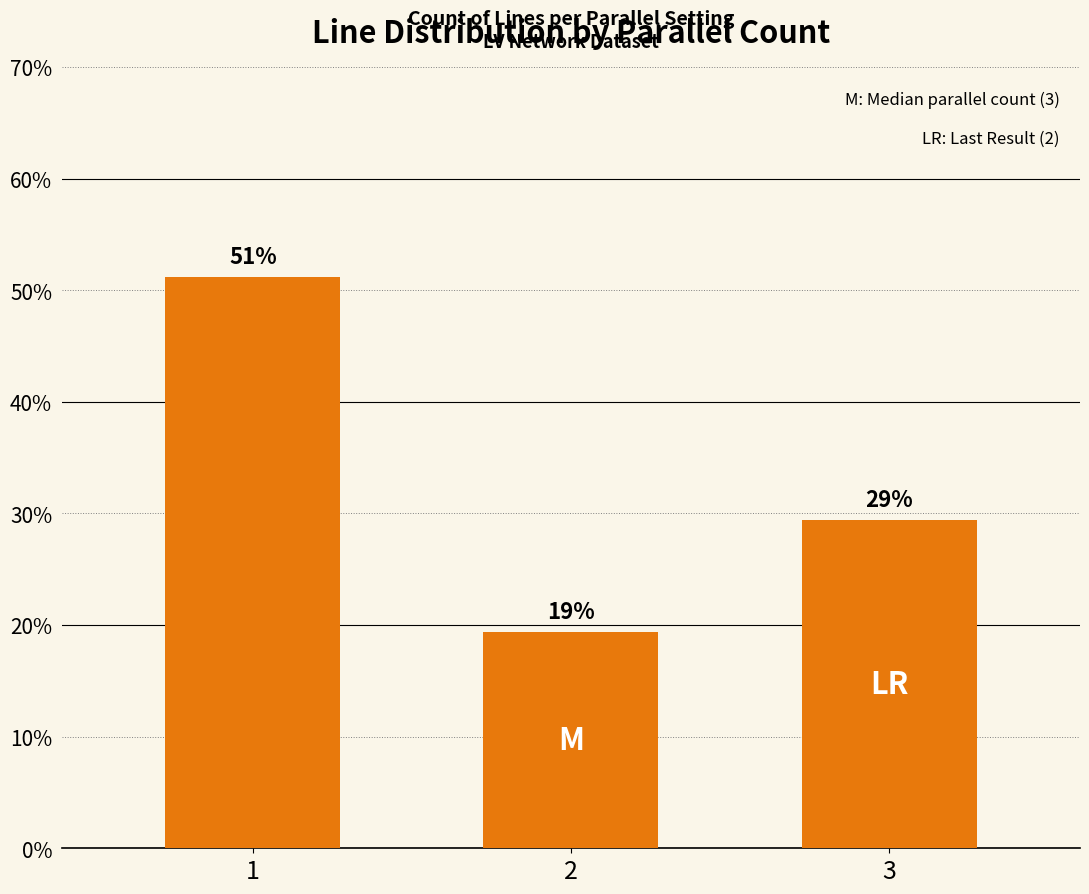

How many bars are there in total?

3